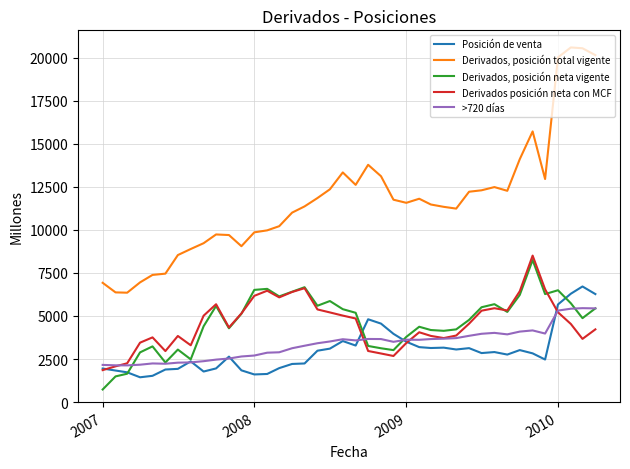

What is the difference between the maximum and minimum values in the Derivados, posición neta vigente series?

7517